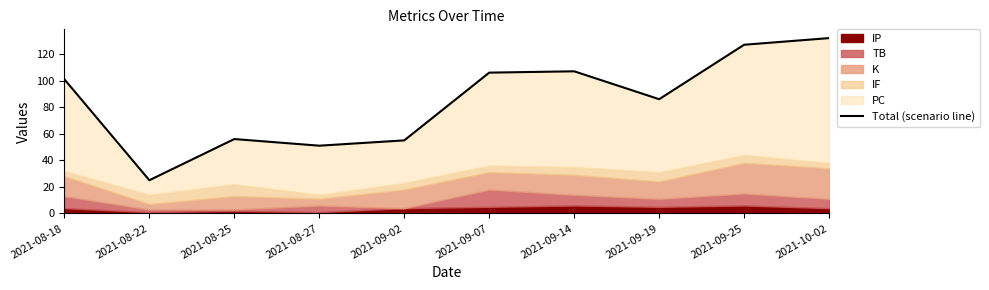

Reading right to left, transcribe all the data shown in this chart.

2021-10-02=132	2021-09-25=127	2021-09-19=86	2021-09-14=107	2021-09-07=106	2021-09-02=55	2021-08-27=51	2021-08-25=56	2021-08-22=25	2021-08-18=101